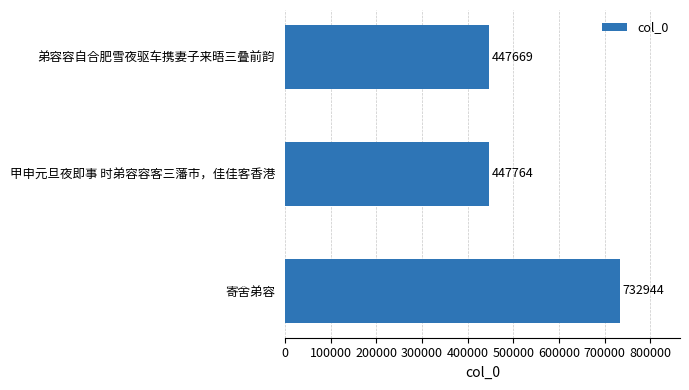

The chart shows a value of 256871 at 甲申元旦夜即事 时弟容容客三藩市，佳佳客香港. True or false?

False